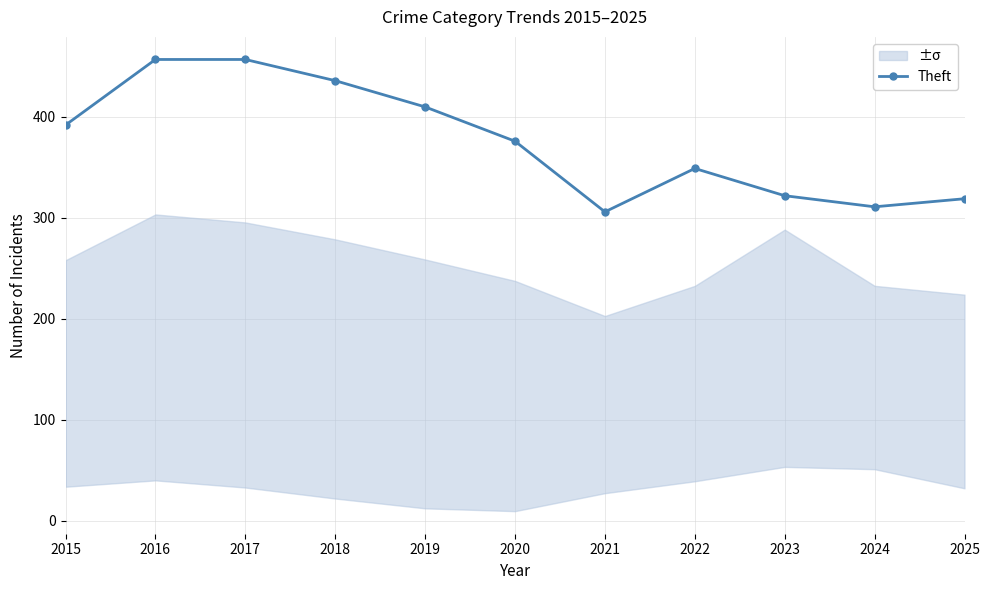

What is the maximum value shown in the chart?

457